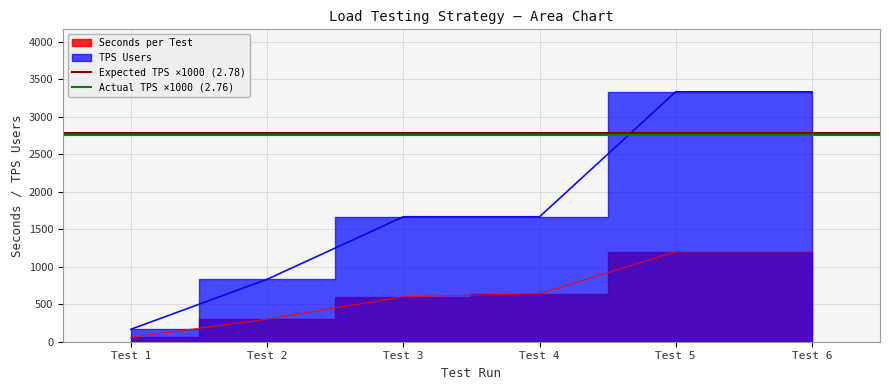

What is the total value across all series at Test 1?

5537.8